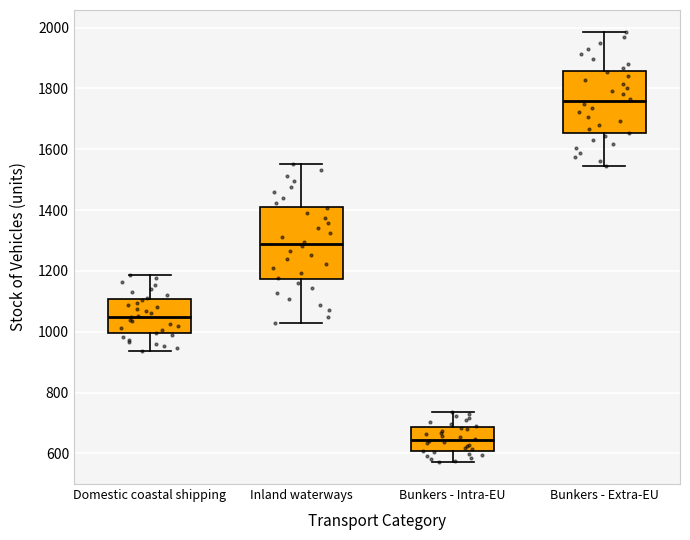

Where does the upper whisker of the box for Inland waterways end on the y-axis? The values are not printed on the chart, so give them approximately, as read against the axis.

1560